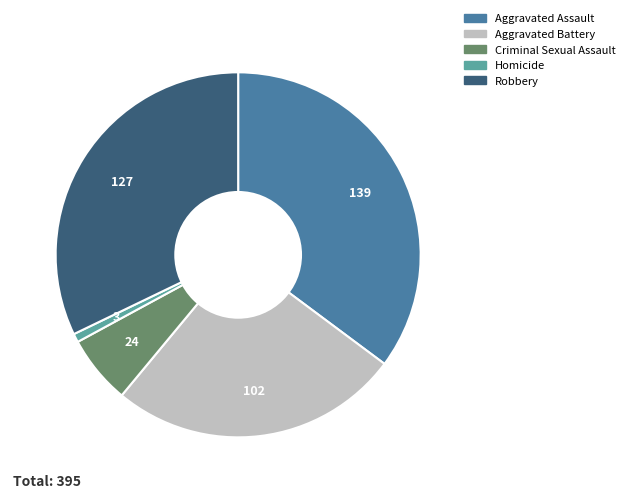

Is there a majority slice in this chart?

No